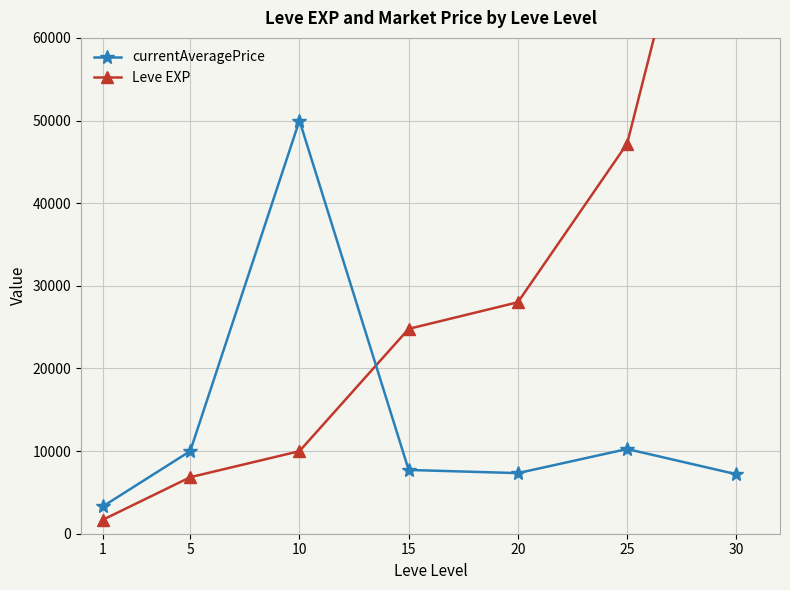

How many intersections are there between currentAveragePrice and Leve EXP?

1